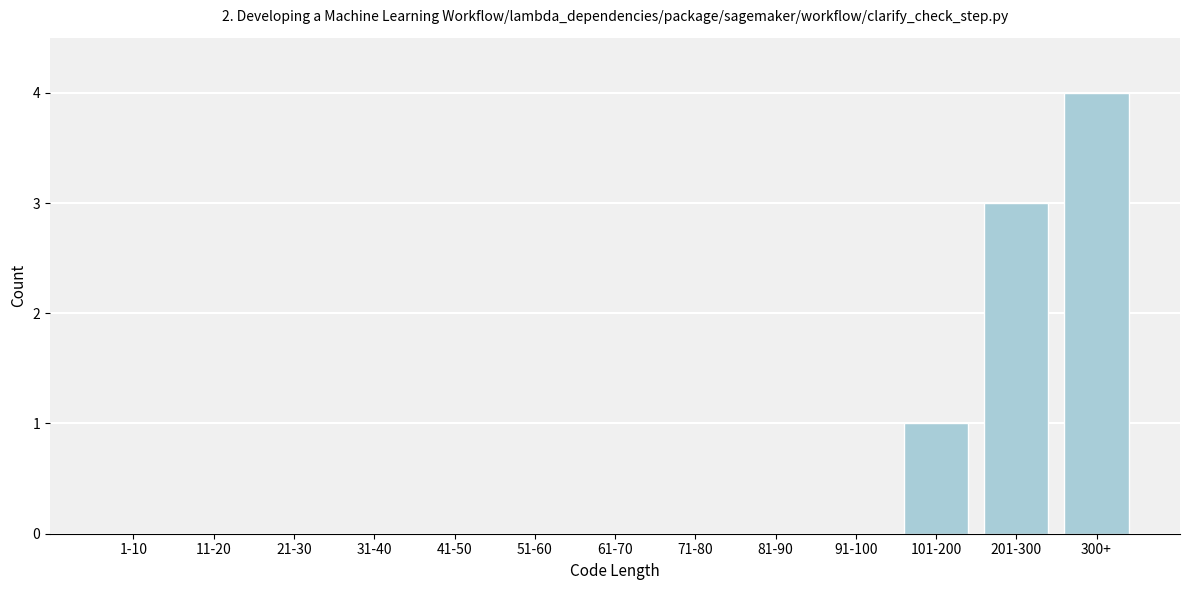

Reading left to right, transcribe all the data shown in this chart.

1-10=0	11-20=0	21-30=0	31-40=0	41-50=0	51-60=0	61-70=0	71-80=0	81-90=0	91-100=0	101-200=1	201-300=3	300+=4